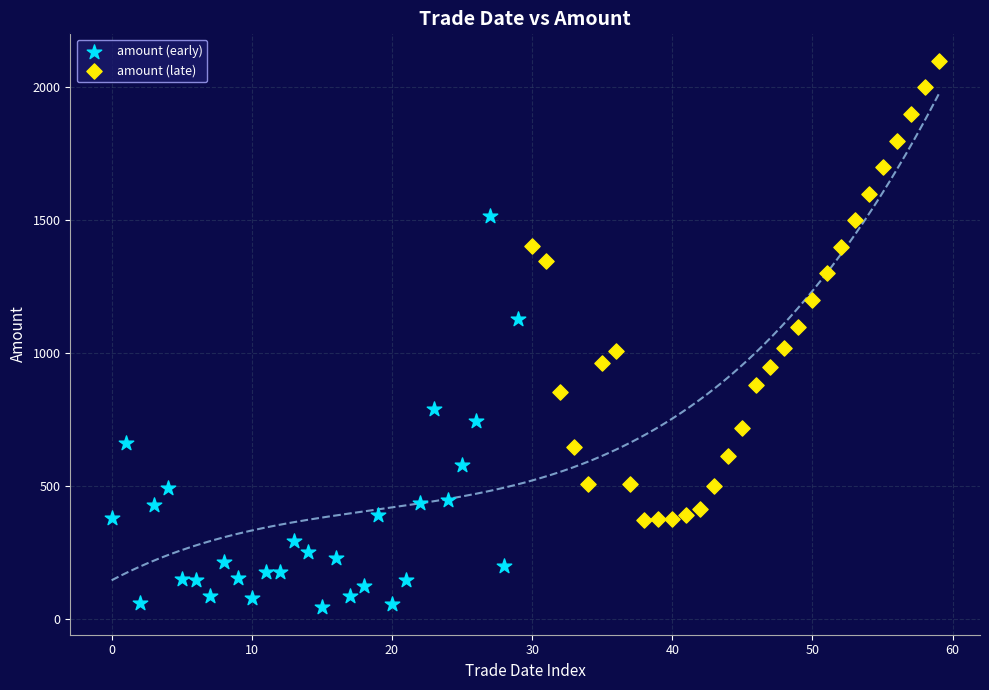

Which series has the largest Y range (max minus min)?

amount (late)